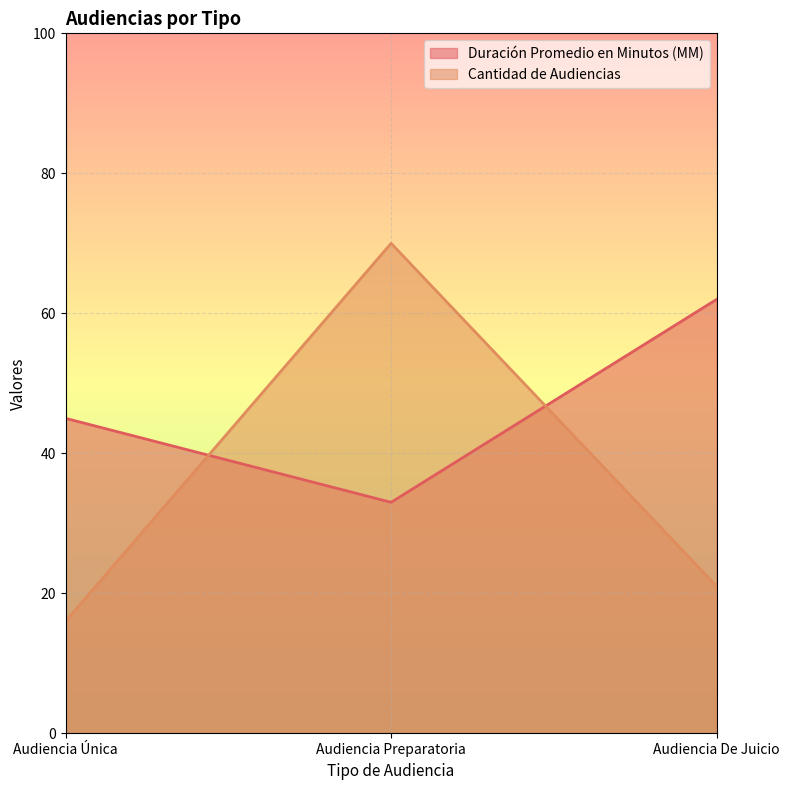

What is the difference between the Duración Promedio en Minutos (MM) values at Audiencia Preparatoria and Audiencia Única?

12